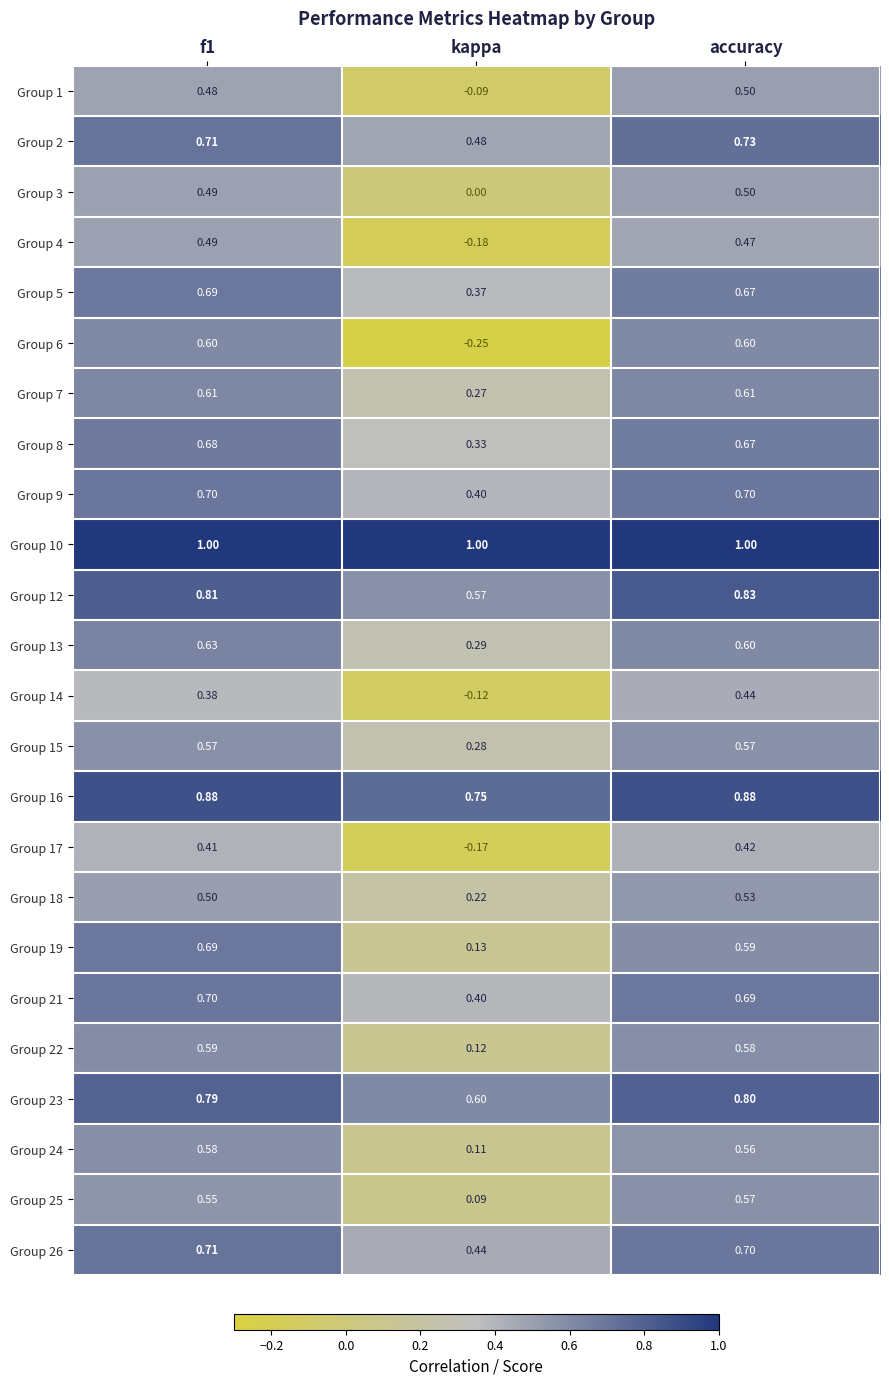

Which label corresponds to the smallest value in the chart?

kappa